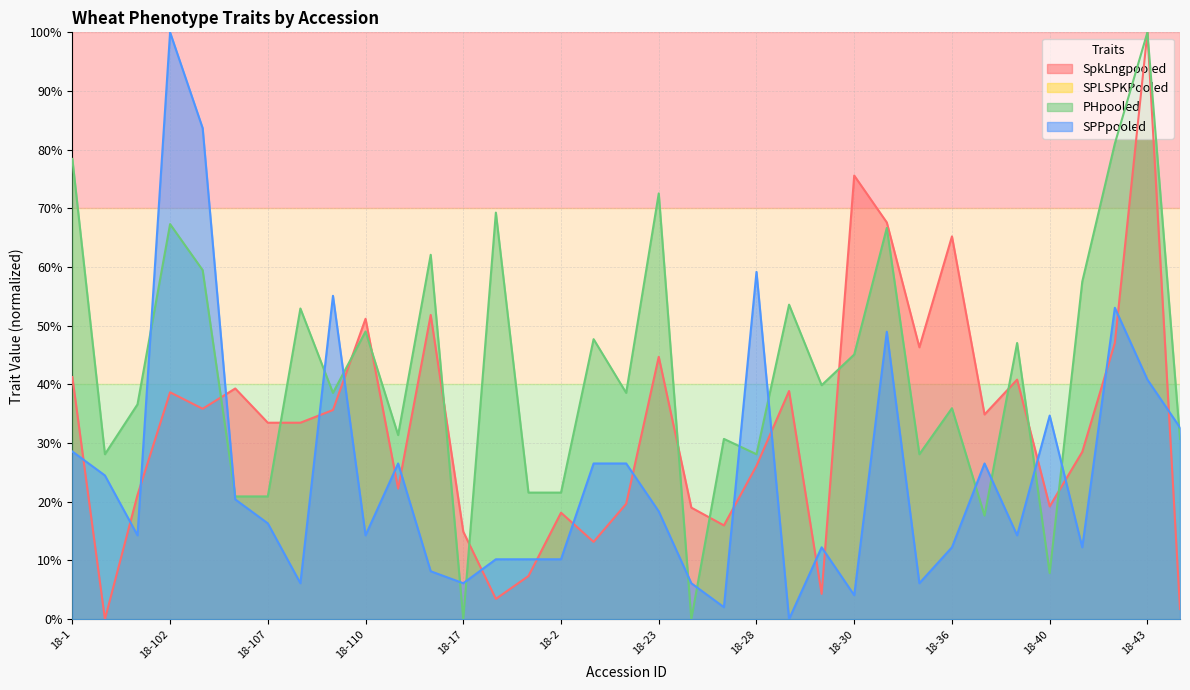

Read the PHpooled value at 18-3.

39.9